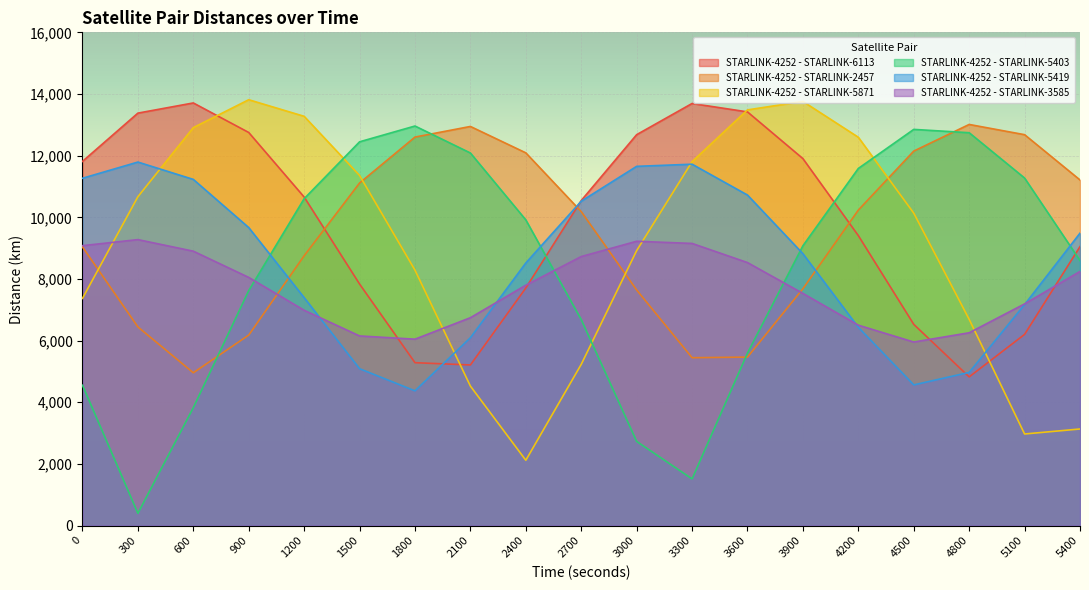

Reading left to right, what are all the values shown in this chart?

STARLINK-4252 - STARLINK-6113: 0=11813.4	300=13379.5	600=13709.5	900=12751.6	1200=10657.2	1500=7835.9	1800=5284.2	2100=5210.2	2400=7706.7	2700=10543.8	3000=12680.5	3300=13692.4	3600=13419.0	3900=11903.9	4200=9405.8	4500=6528.1	4800=4823.2	5100=6202.2	5400=9049.8
STARLINK-4252 - STARLINK-2457: 0=9038.9	300=6444.3	600=4957.4	900=6179.3	1200=8752.6	1500=11112.1	1800=12602.6	2100=12947.0	2400=12090.8	2700=10184.1	3000=7641.7	3300=5445.8	3600=5465.1	3900=7682.7	4200=10234.4	4500=12147.8	4800=13012.0	5100=12680.2	5400=11211.4
STARLINK-4252 - STARLINK-5871: 0=7369.7	300=10668.1	600=12909.3	900=13814.3	1200=13276.1	1500=11356.1	1800=8286.0	2100=4525.1	2400=2118.8	2700=5230.2	3000=8919.4	3300=11804.8	3600=13484.5	3900=13758.7	4200=12596.8	4500=10136.2	4800=6690.9	5100=2971.1	5400=3133.6
STARLINK-4252 - STARLINK-5403: 0=4552.6	300=398.5	600=3825.1	900=7622.6	1200=10603.6	1500=12448.9	1800=12961.3	2100=12086.0	2400=9915.8	2700=6682.1	3000=2731.3	3300=1514.9	3600=5596.1	3900=9077.0	4200=11584.6	4500=12851.7	4800=12743.9	5100=11273.6	5400=8597.5
STARLINK-4252 - STARLINK-5419: 0=11266.8	300=11792.1	600=11229.4	900=9666.9	1200=7394.2	1500=5089.4	1800=4371.3	2100=6094.6	2400=8518.6	2700=10522.2	3000=11653.2	3300=11722.7	3600=10721.8	3900=8819.4	4200=6431.5	4500=4563.6	4800=4969.2	5100=7169.6	5400=9485.3
STARLINK-4252 - STARLINK-3585: 0=9080.0	300=9276.5	600=8901.3	900=8050.2	1200=6984.1	1500=6151.6	1800=6046.9	2100=6743.0	2400=7798.2	2700=8726.9	3000=9222.8	3300=9152.3	3600=8531.7	3900=7531.0	4200=6500.8	4500=5954.3	4800=6254.5	5100=7190.9	5400=8243.8